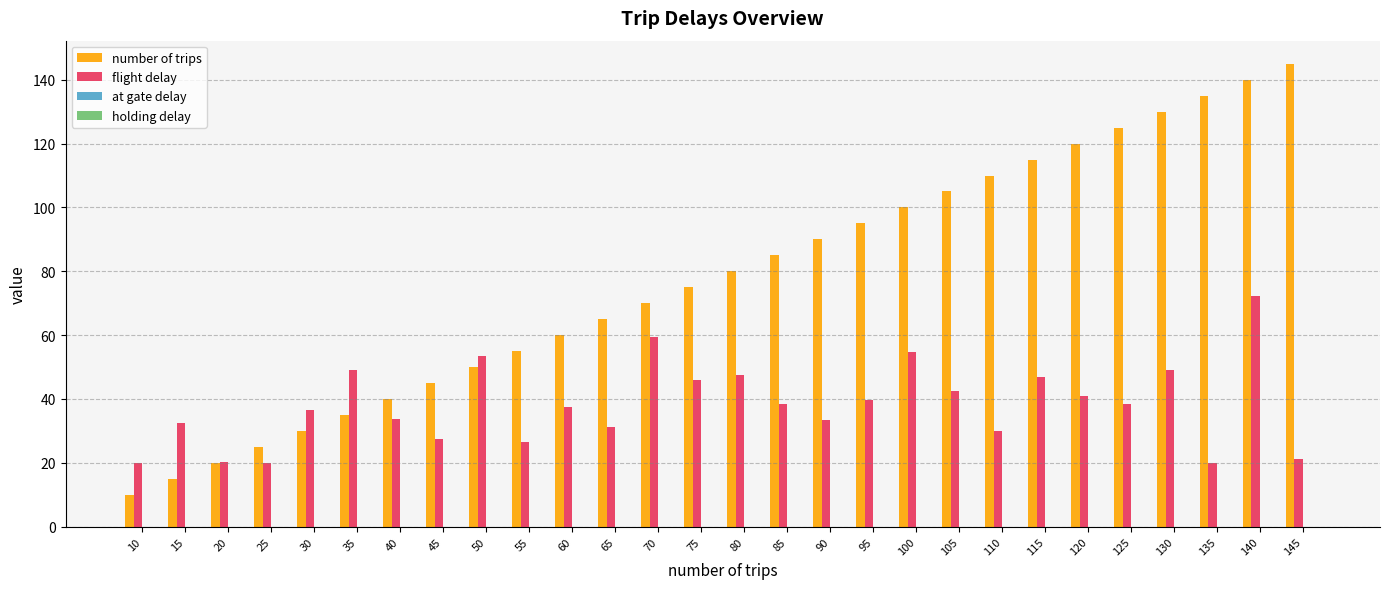

What is the sum of the flight delay values at 50 and 25?

73.5